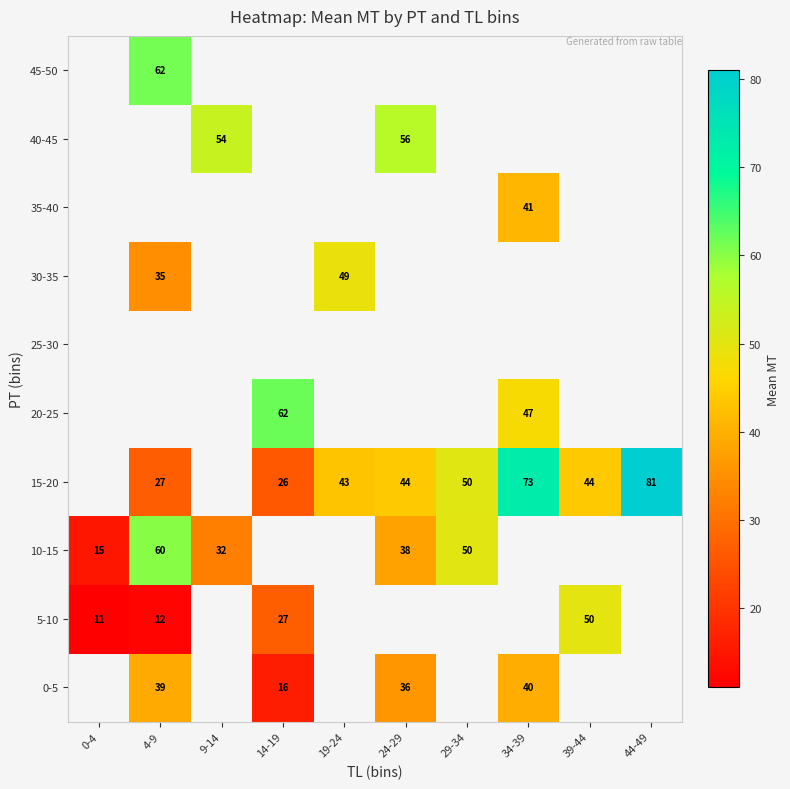

True or false: 15-20 has a value of 44 at 24-29.

True